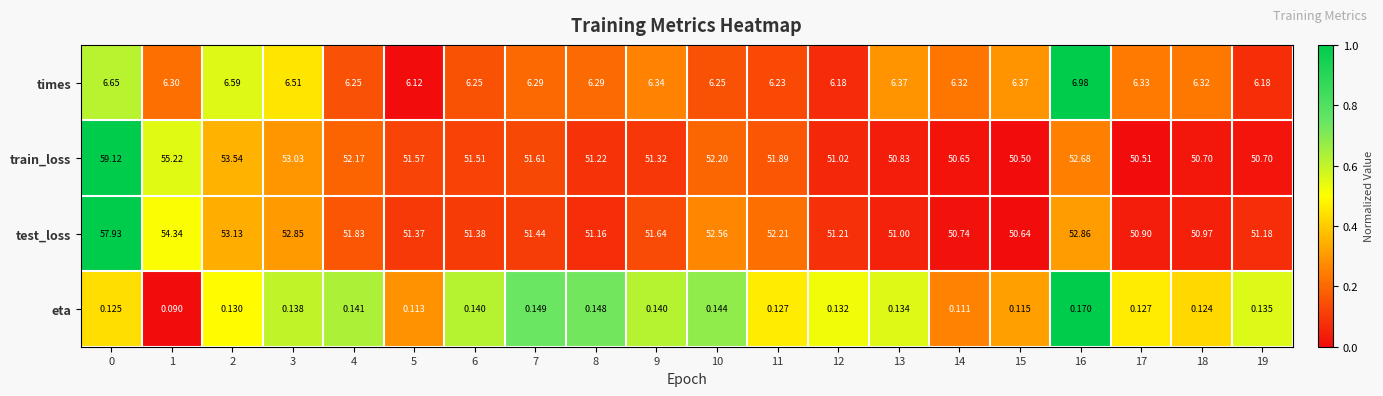

Rank the series at 2 from highest to lowest value.

train_loss, test_loss, times, eta